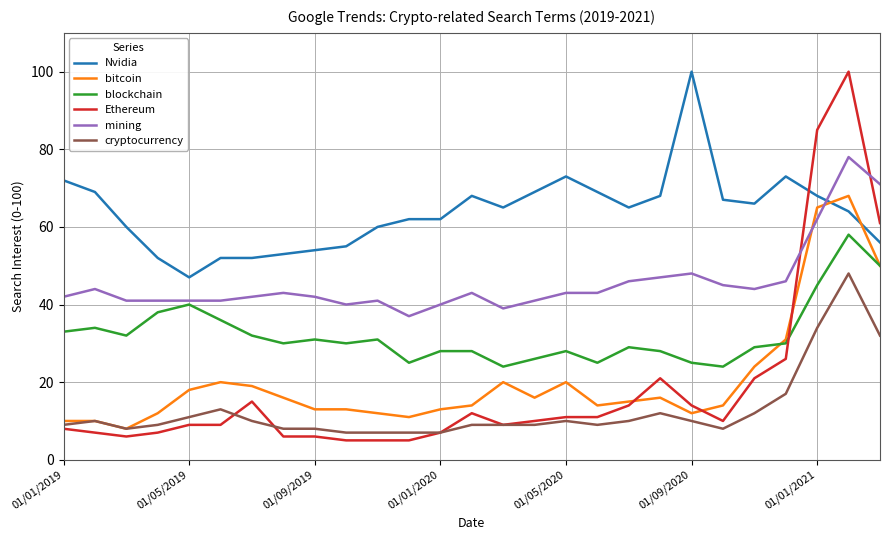

How many categories are shown in the chart?

27